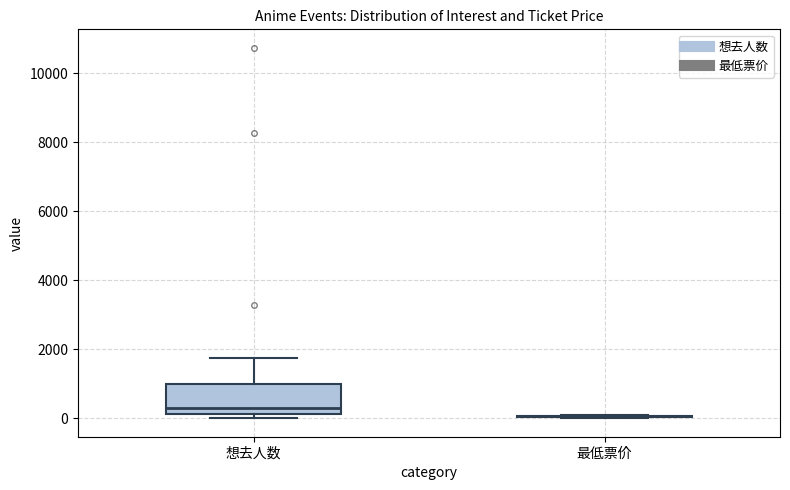

Reading left to right, read every box against the y-axis: the position of its median line, the range the box covers, and the ends of its whiskers. The values are not printed on the chart, so give them approximately, as read against the axis.

想去人数: median 400, box 200 to 1000, whiskers 0 to 1800
最低票价: box collapsed to a line at 0, whiskers 0 to 0